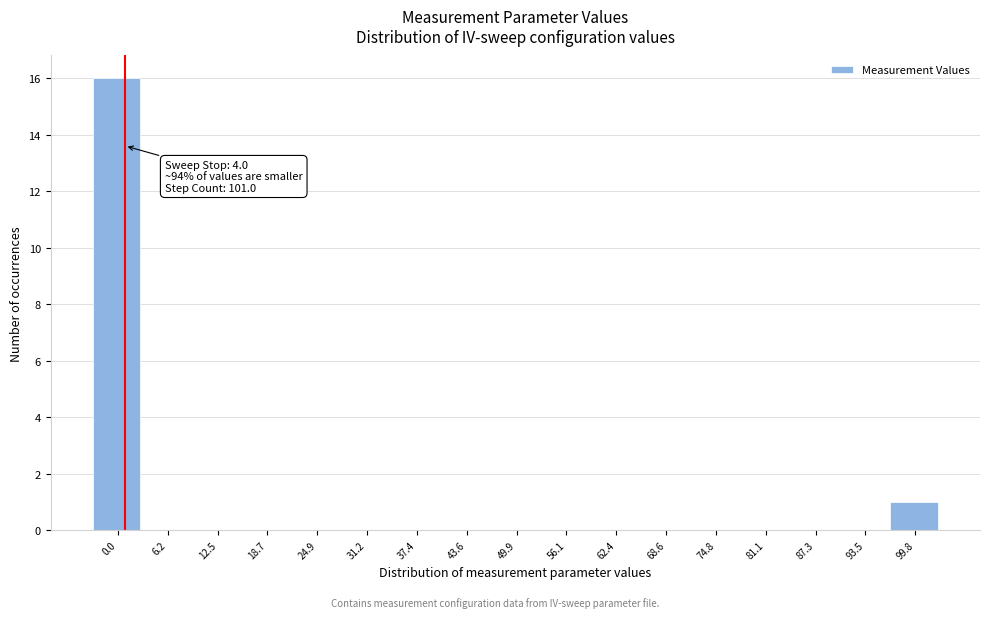

Reading left to right, what are all the values shown in this chart?

0.0=16	6.2=0	12.5=0	18.7=0	24.9=0	31.2=0	37.4=0	43.6=0	49.9=0	56.1=0	62.4=0	68.6=0	74.8=0	81.1=0	87.3=0	93.5=0	99.8=1